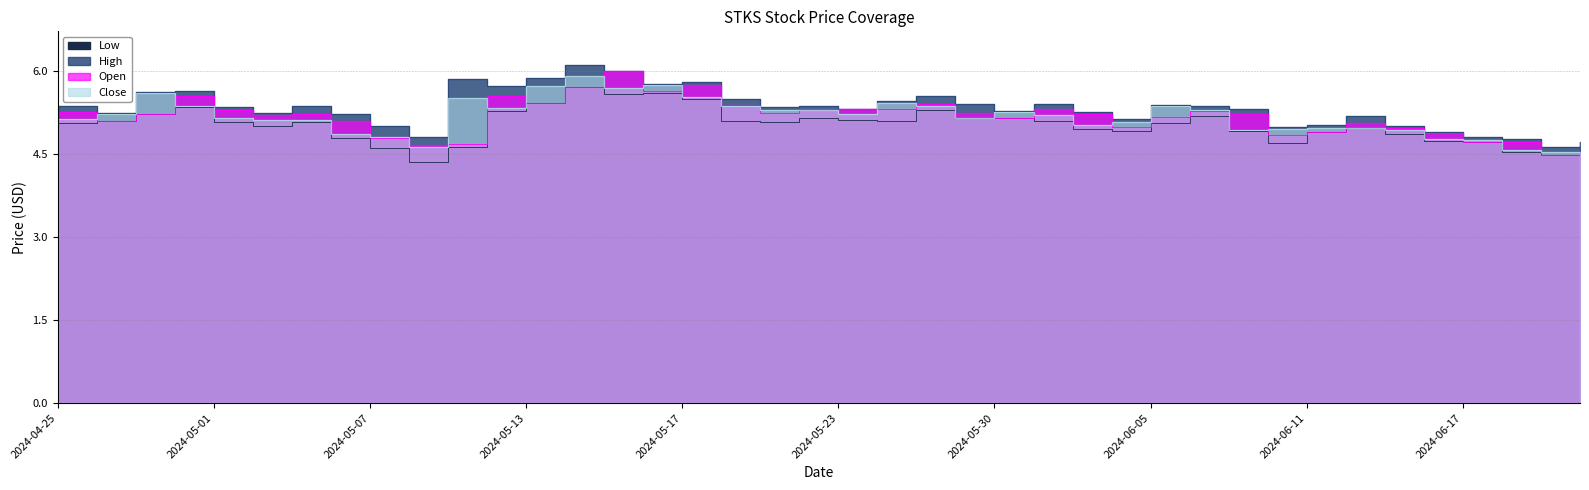

What position from the right is 2024-05-07?

32